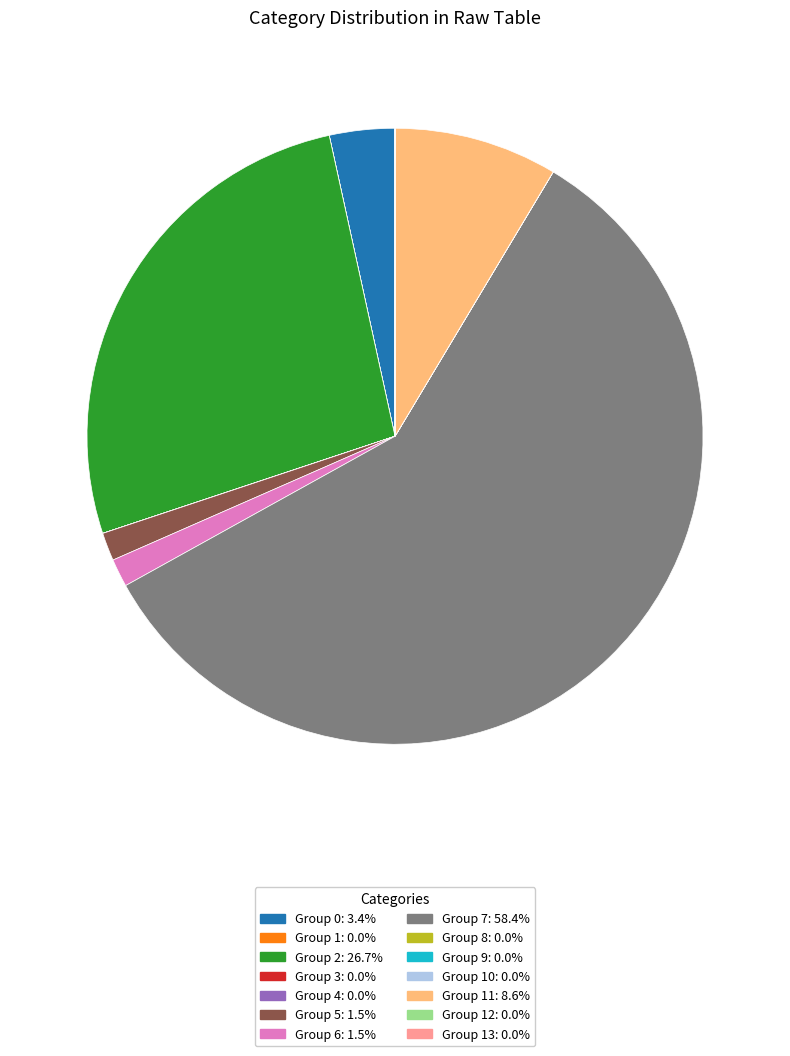

Is there a majority slice in this chart?

Yes